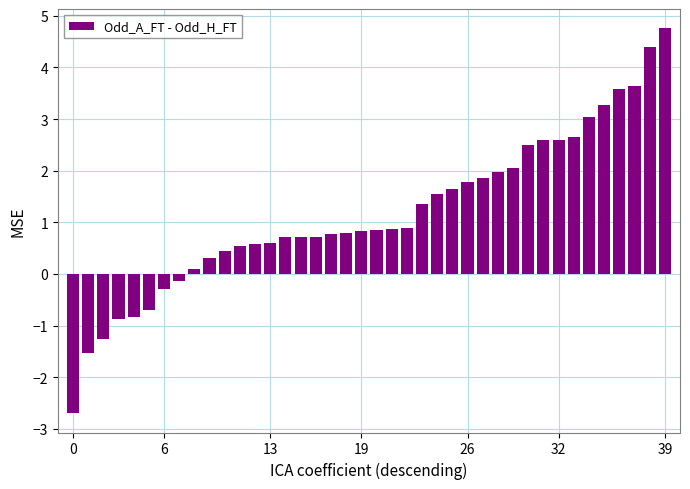

What is the minimum value shown in the chart?

-2.7